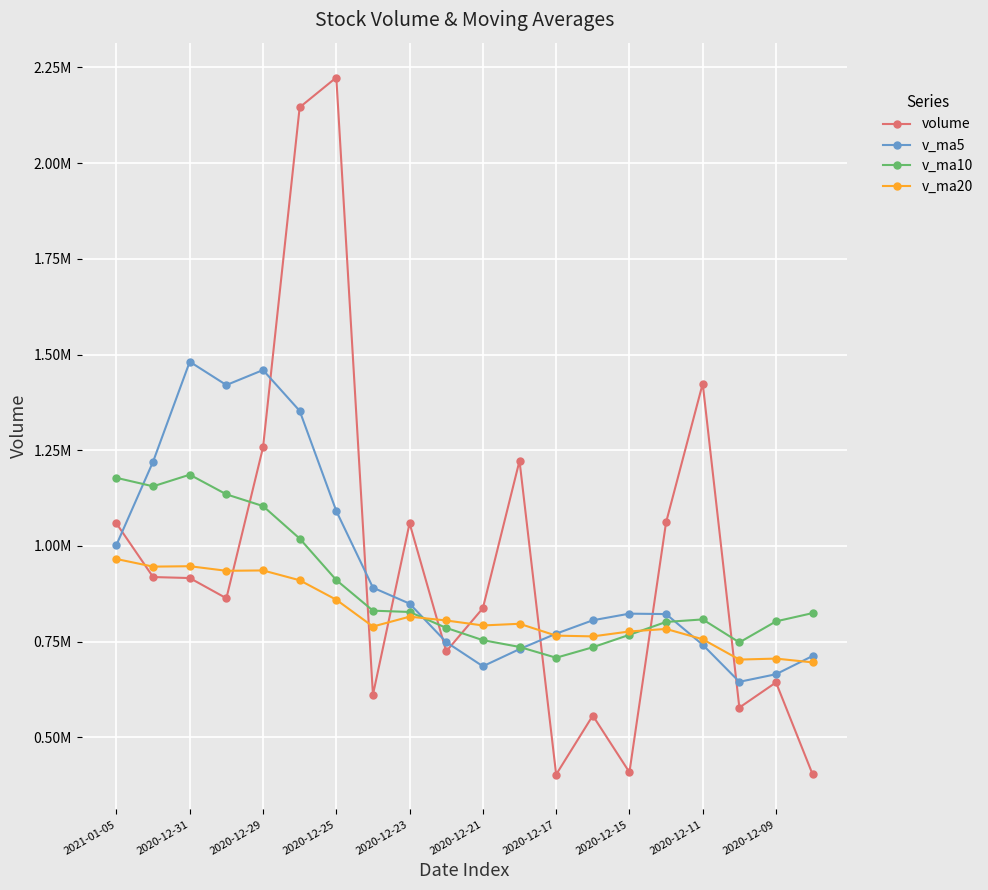

Does the chart have visible grid lines?

Yes